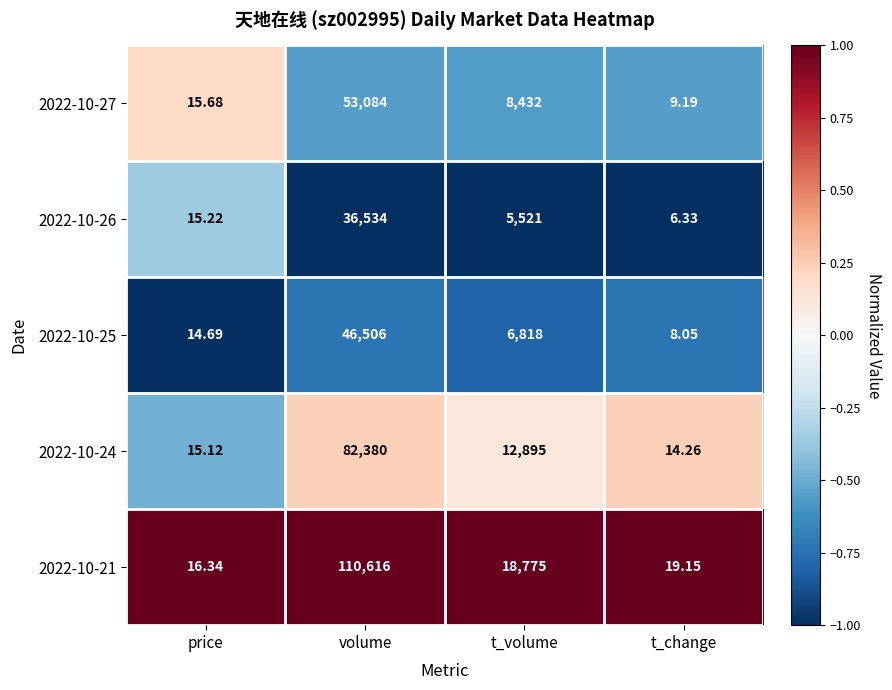

What is the greatest value displayed?

110616.0